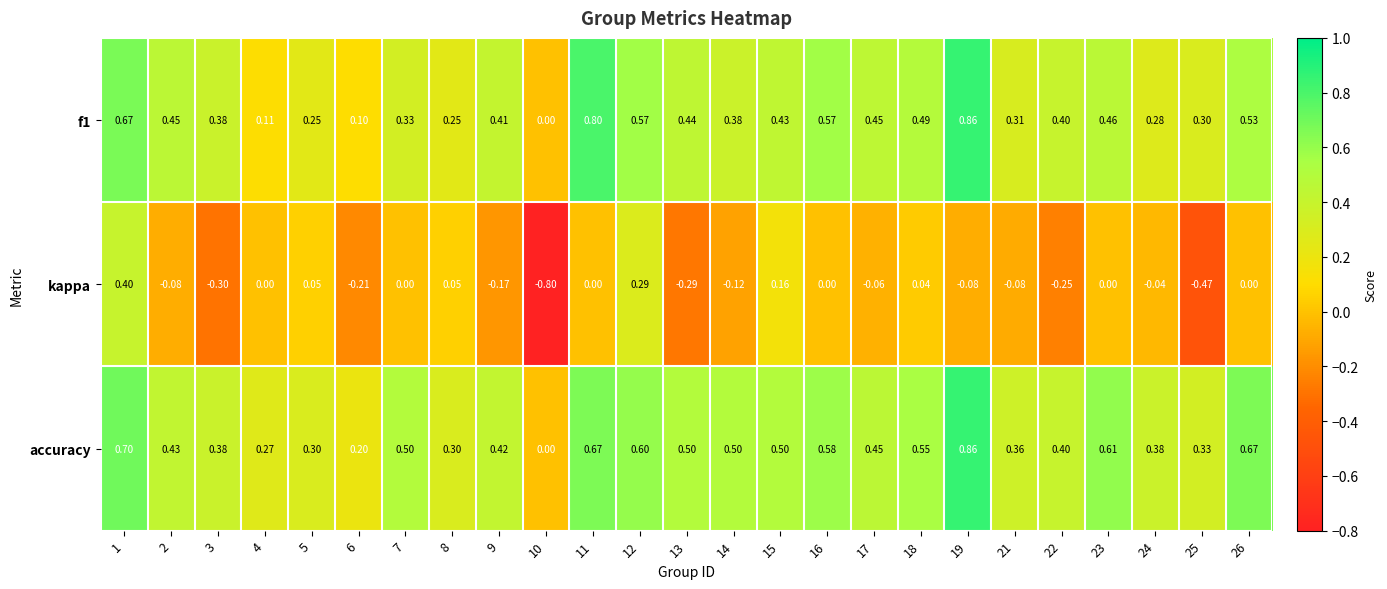

Which series has the largest total across all categories?

accuracy